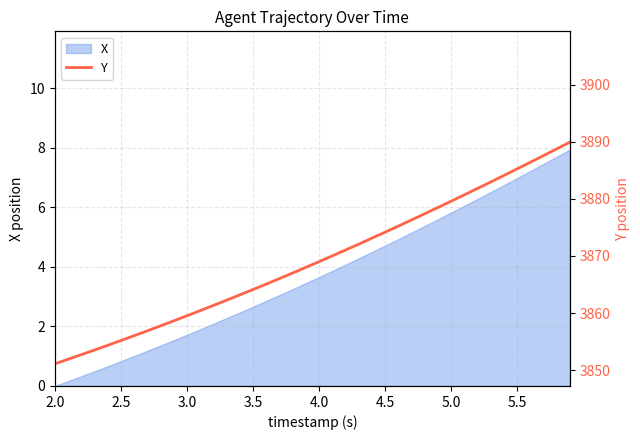

True or false: there are more than 0 points higher than both neighbors.

False